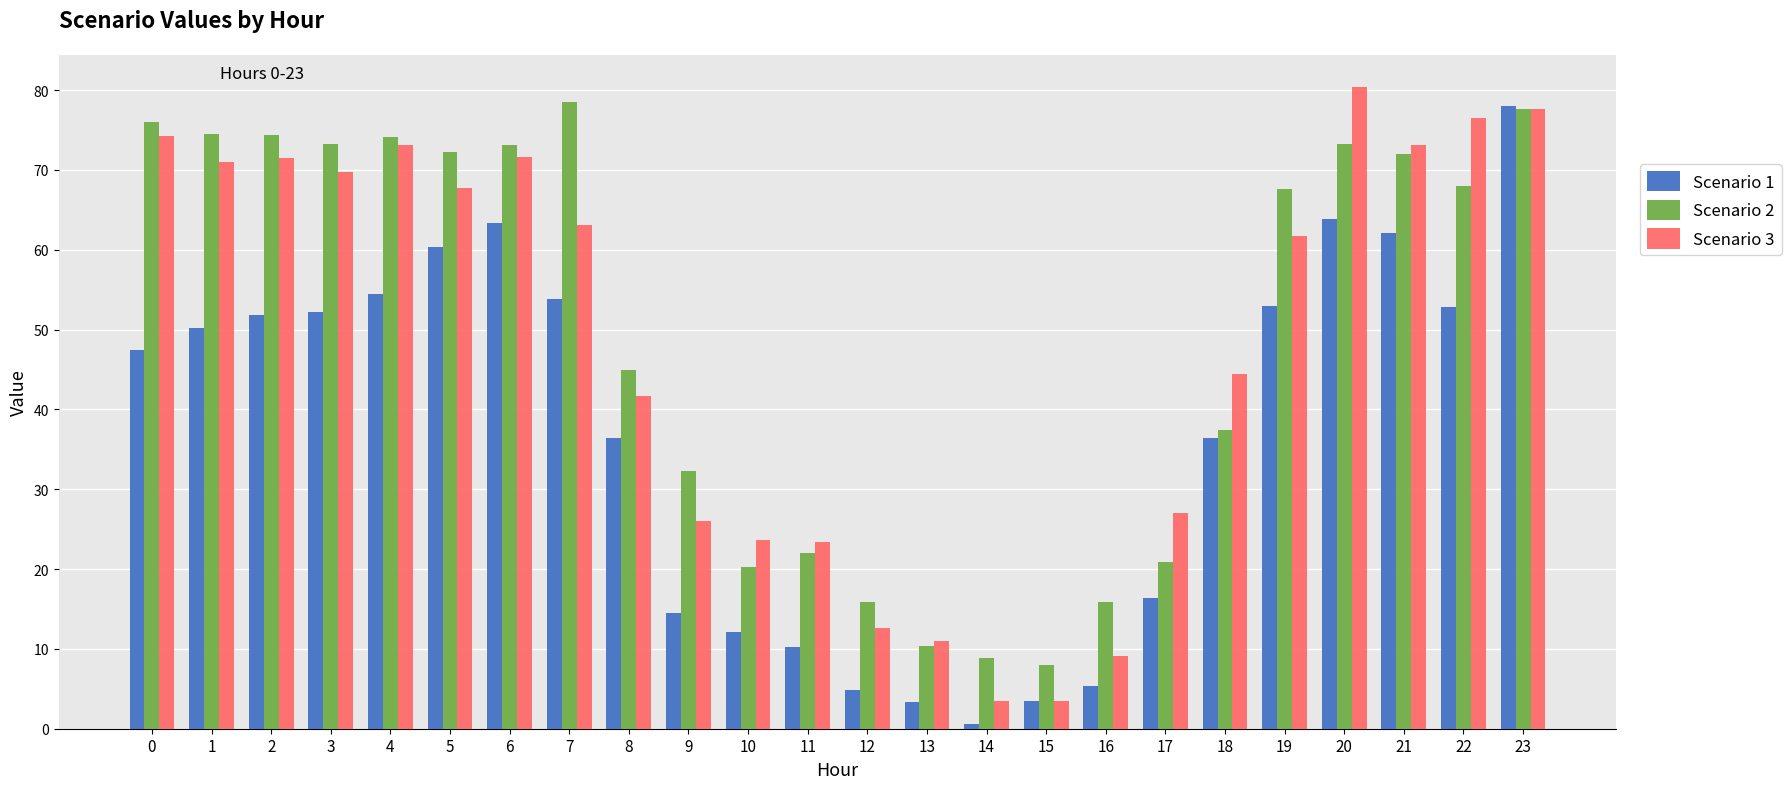

What is the value of the Scenario 1 bar at the 24th from the left?

78.0